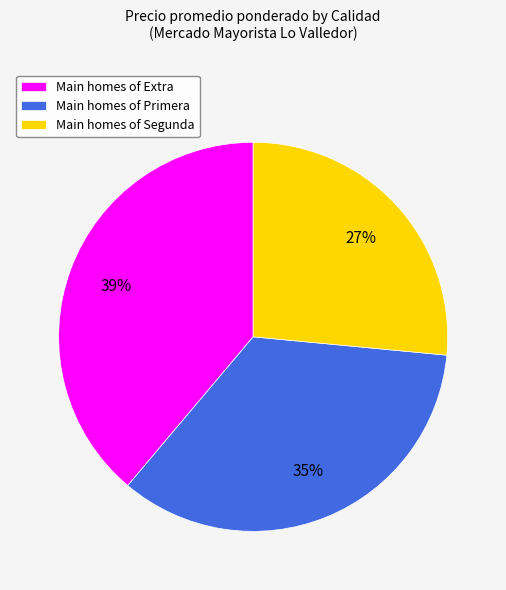

Does Main homes of Primera represent more than half of the total?

No